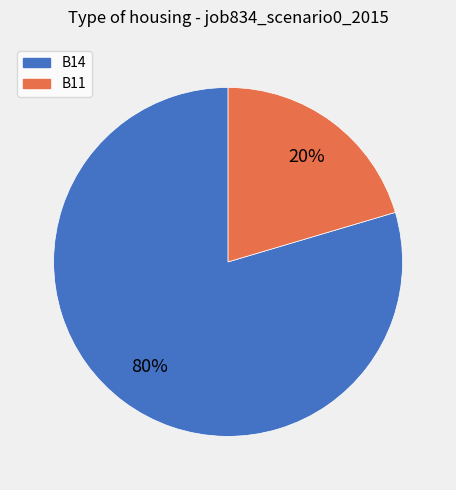

To the nearest percent, what is the average slice percentage?

50%